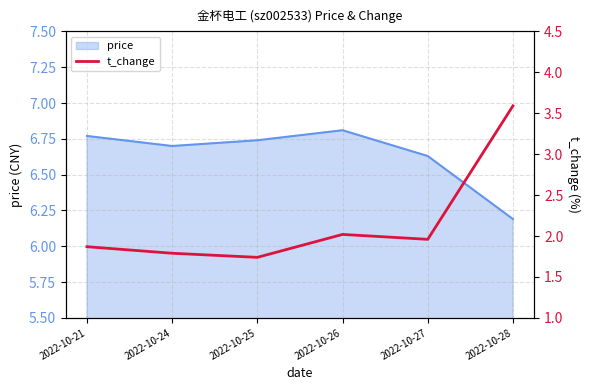

How many points are higher than both their immediate neighbors (excluding endpoints)?

1